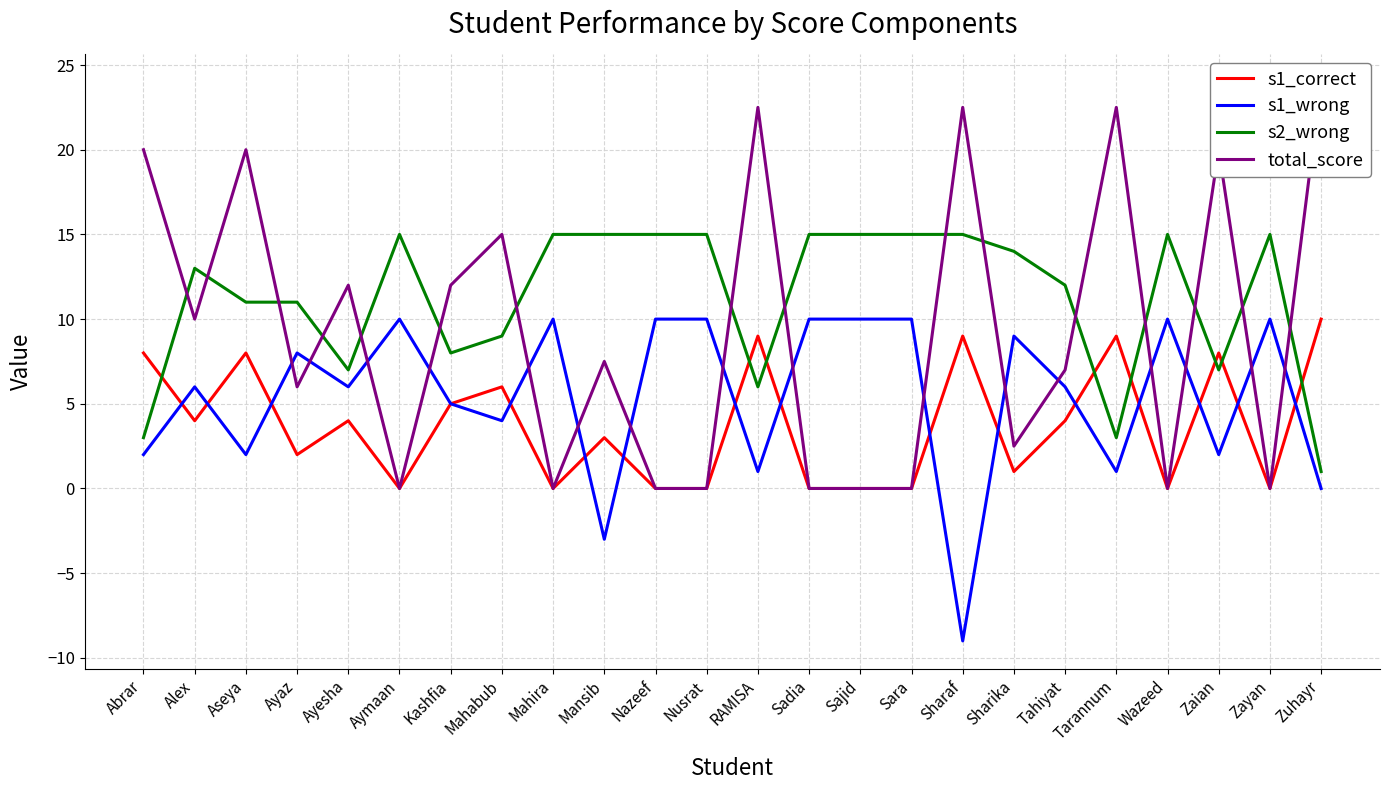

How many values in s1_wrong are below zero?

2